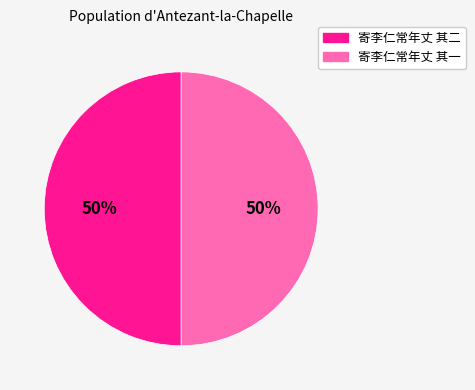

To the nearest percent, what is the combined percentage of 寄李仁常年丈 其一 and 寄李仁常年丈 其二?

100%